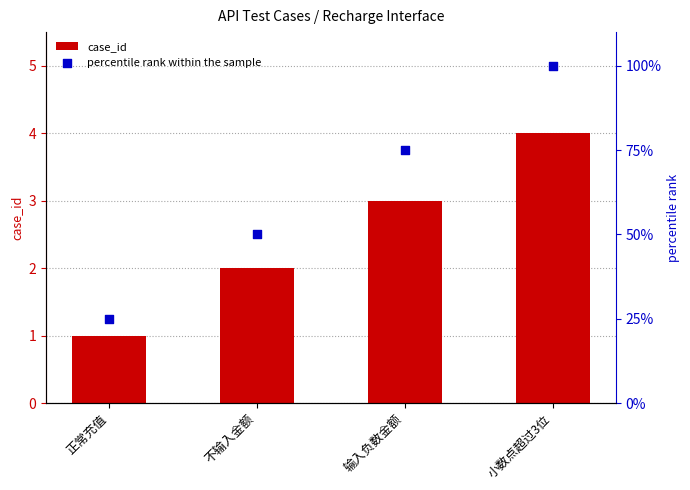

What is the total value across all series at 小数点超过3位?

104